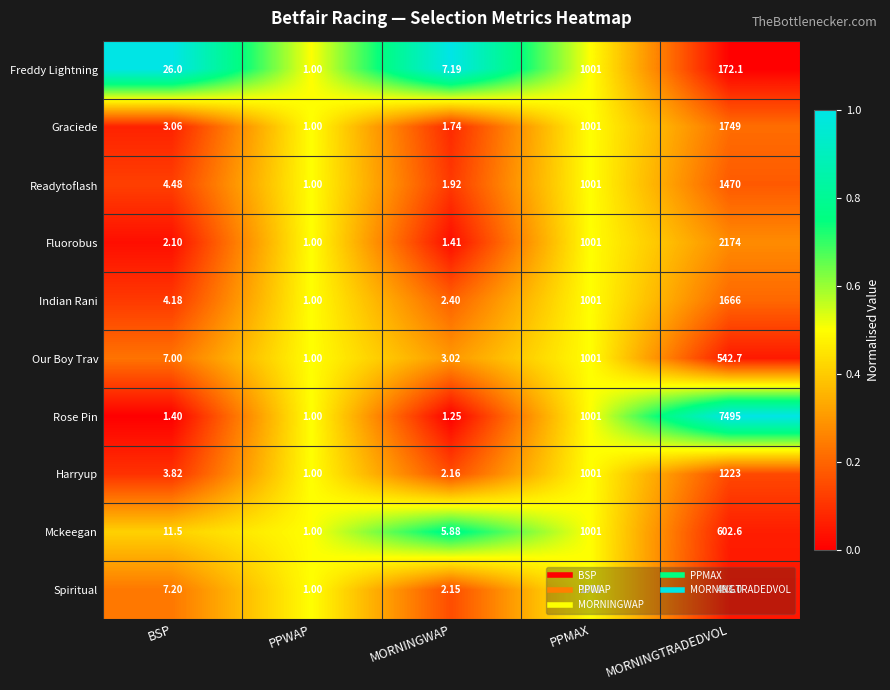

Is the value of Graciede at PPMAX greater than the value of Readytoflash at MORNINGWAP?

Yes